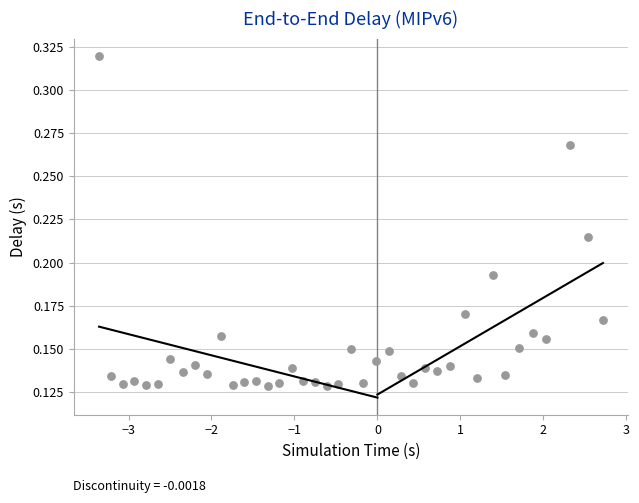

What is the range of X values (max minus min)?

6.1